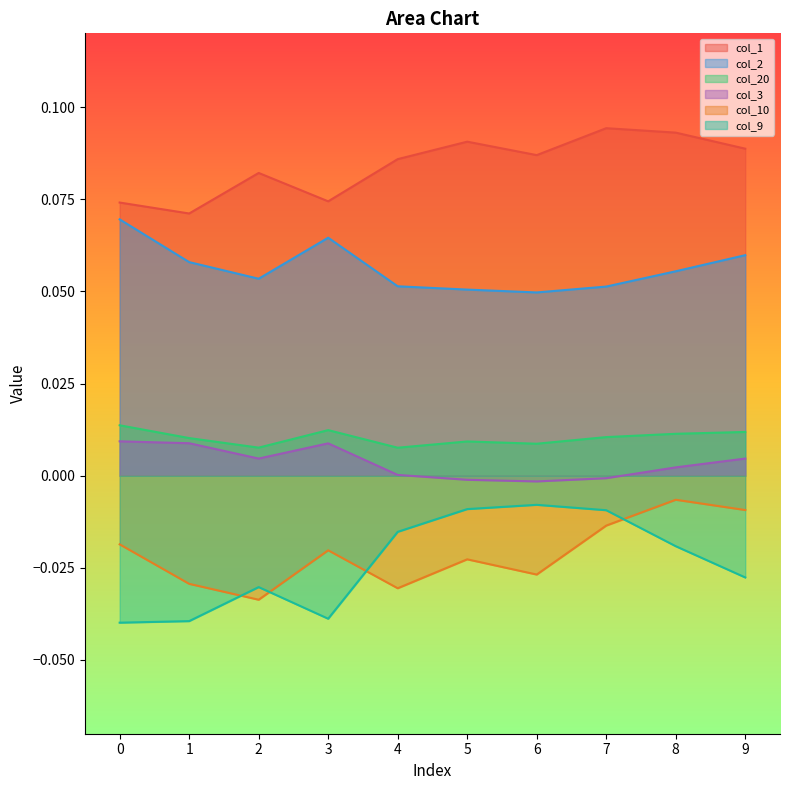

Rank the series at 3 from highest to lowest value.

col_1, col_2, col_20, col_3, col_10, col_9